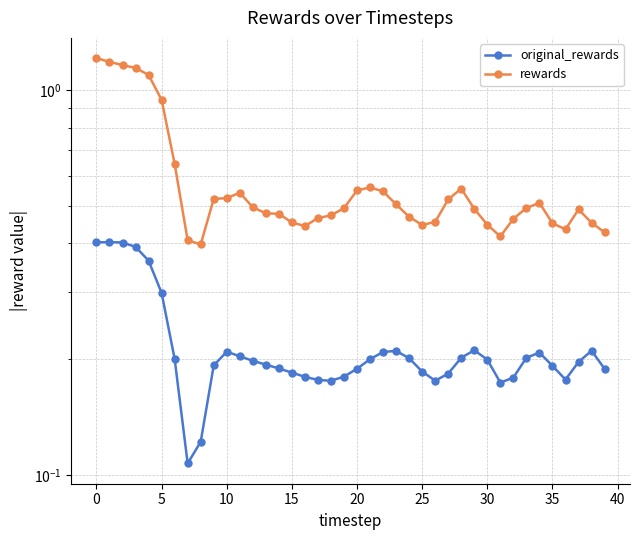

What is the sum of all rewards values?

23.3